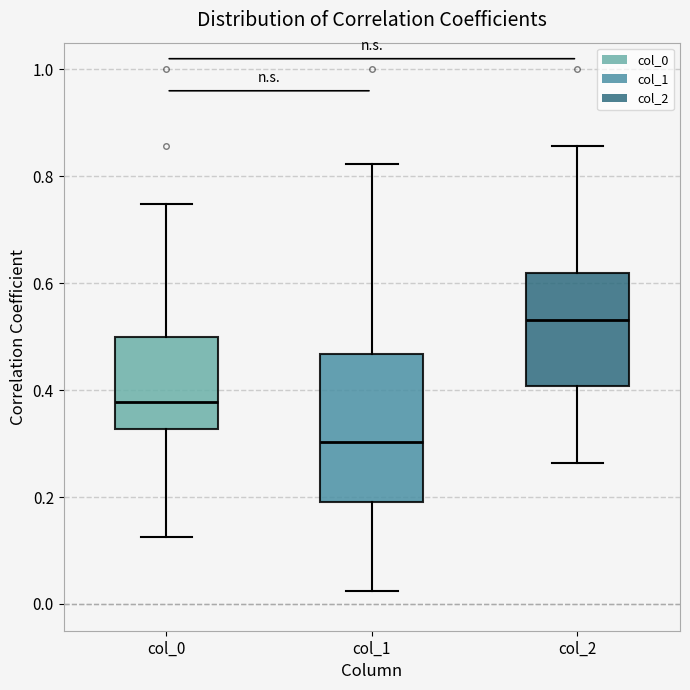

Where is the lower edge of the box for col_1 on the y-axis? The values are not printed on the chart, so give them approximately, as read against the axis.

0.20